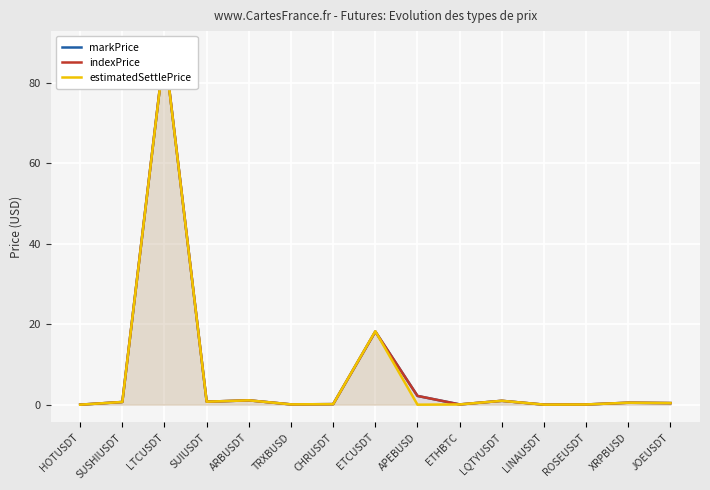

Which series has the widest spread of values?

indexPrice